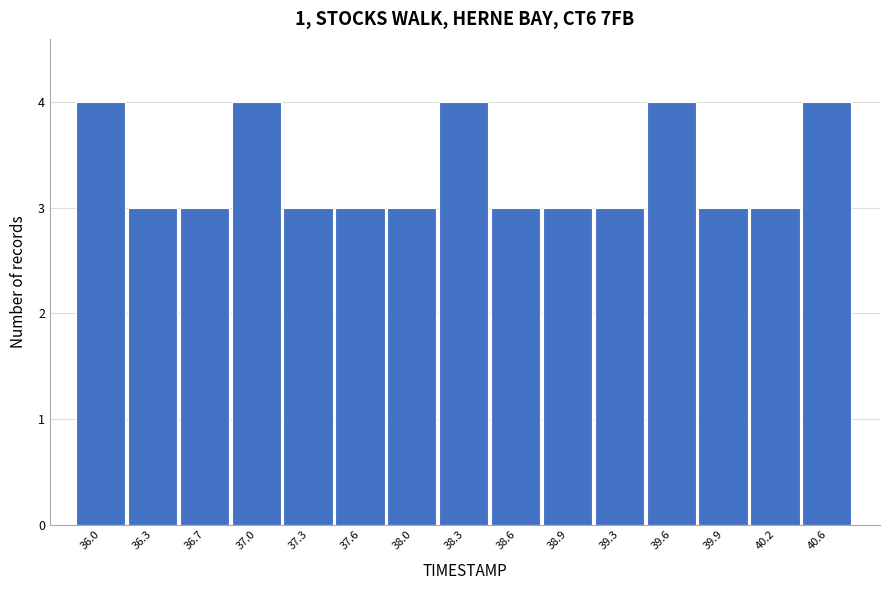

Reading left to right, transcribe all the data shown in this chart.

4	3	3	4	3	3	3	4	3	3	3	4	3	3	4